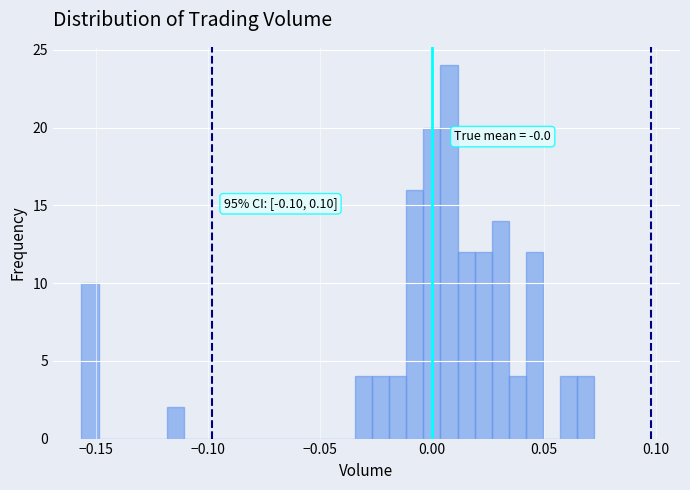

Around what value on the x-axis is the tallest bar? Give the approximate position of its centre, as read against the axis.

0.010